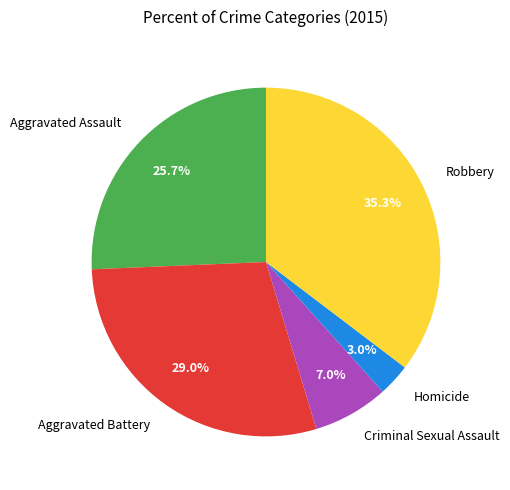

Is there a majority slice in this chart?

No